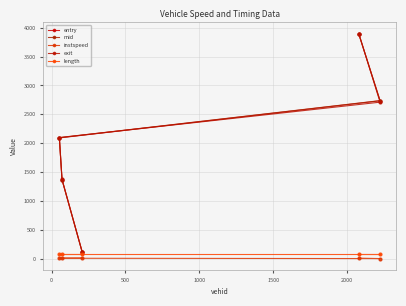

What is the maximum value shown in the chart?

3896.3